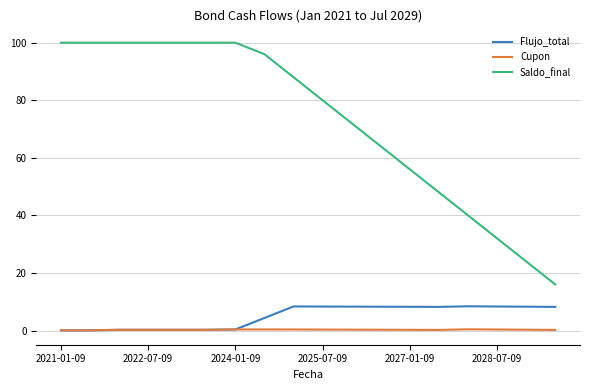

List the series in order of their peak value, highest first.

Saldo_final, Flujo_total, Cupon